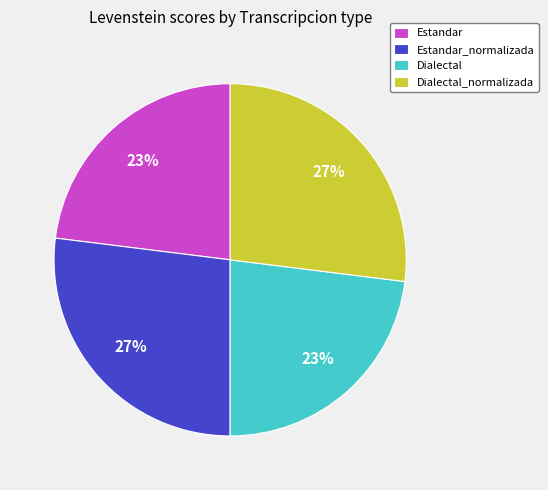

Is it true that Dialectal_normalizada is 27% of the pie?

True